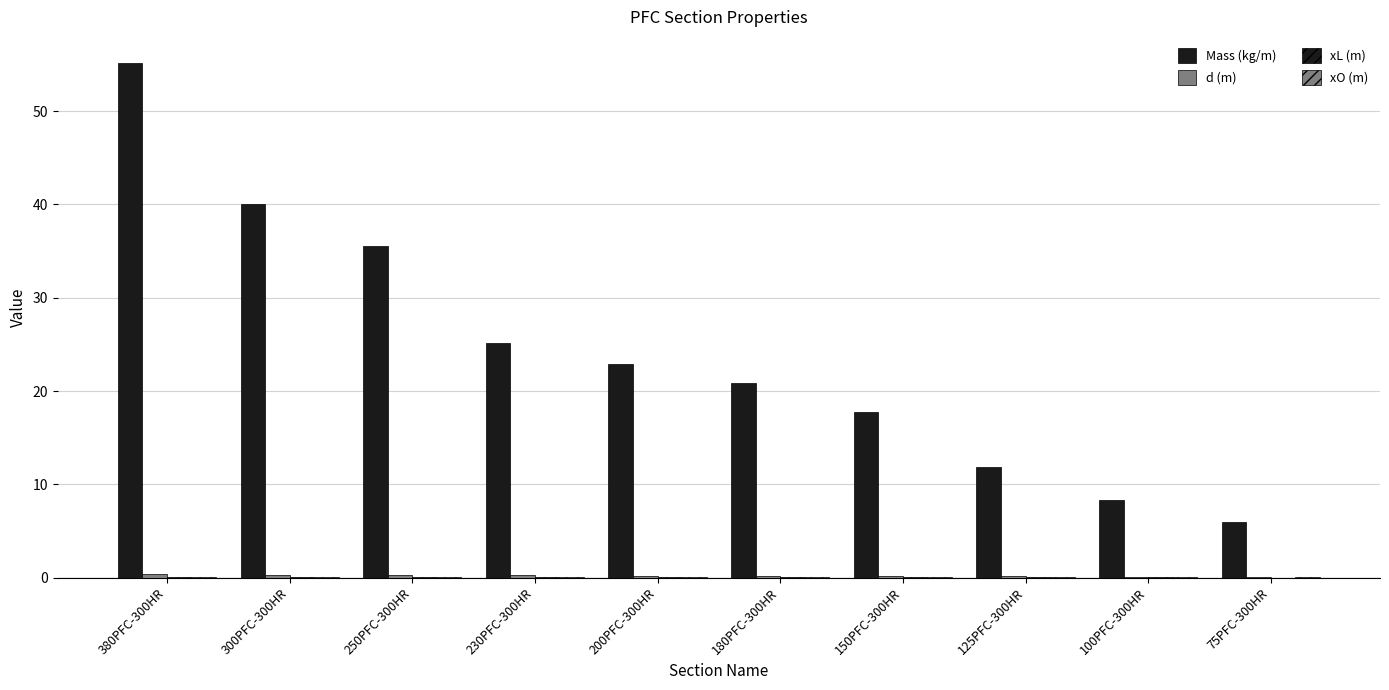

What is the sum of all xO (m) values?

0.5